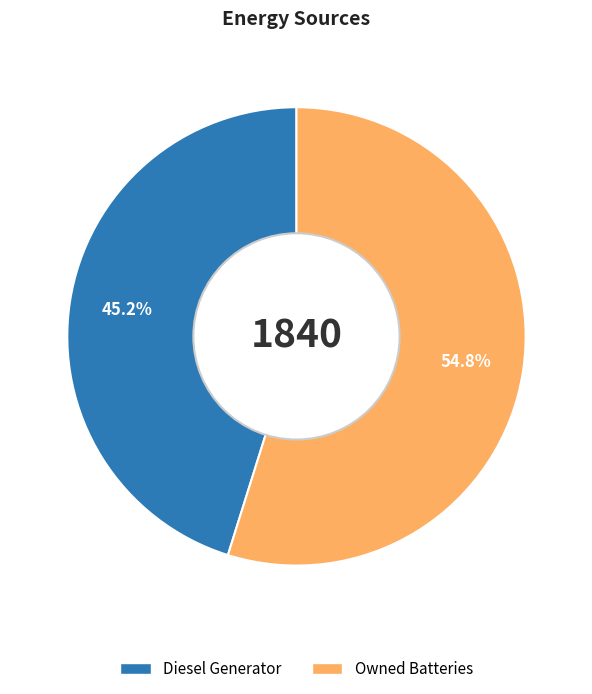

Is there any slice that represents more than half of the pie?

Yes